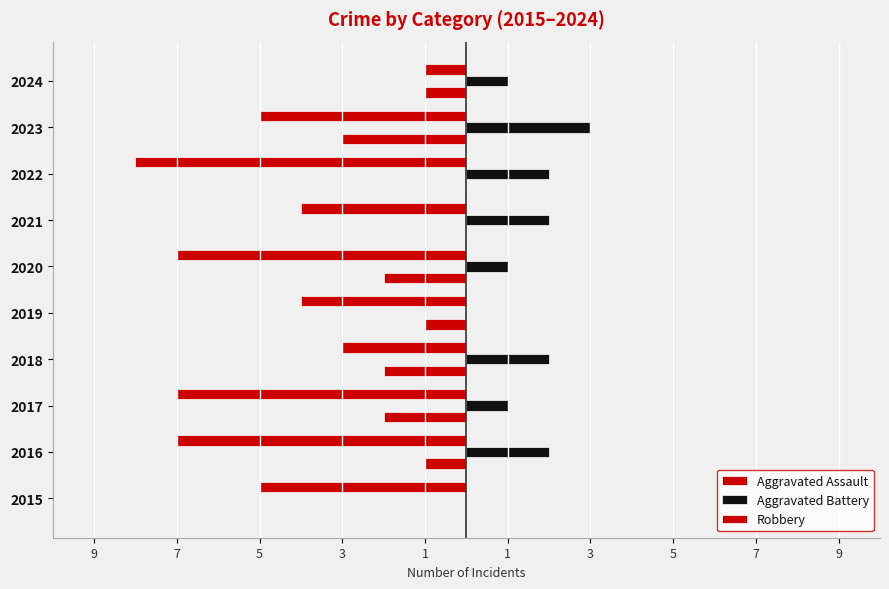

Which series has the largest range (max minus min)?

Robbery